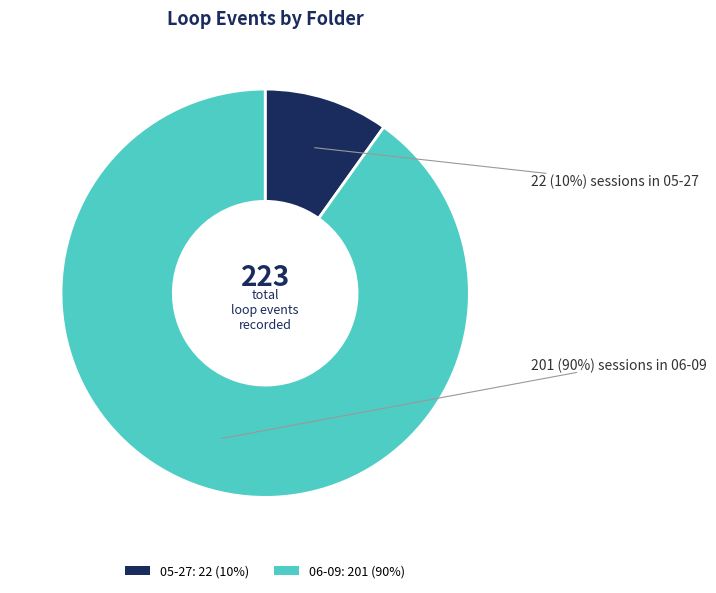

Between 05-27: 22 (10%) and 06-09: 201 (90%), which is larger?

06-09: 201 (90%)